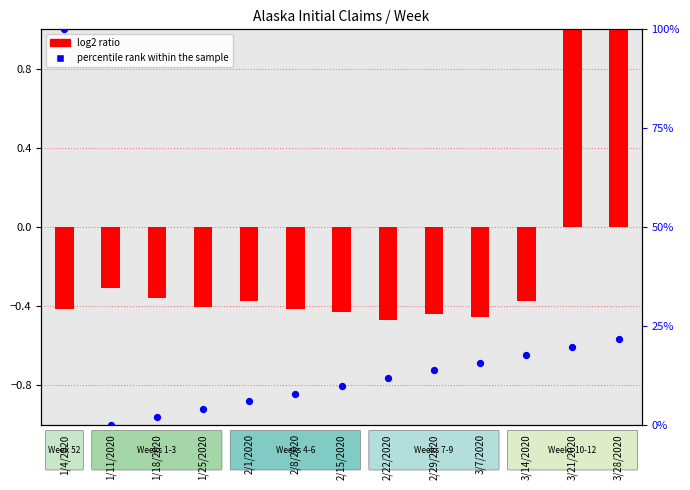

At how many categories does at least one series exceed 3?

11